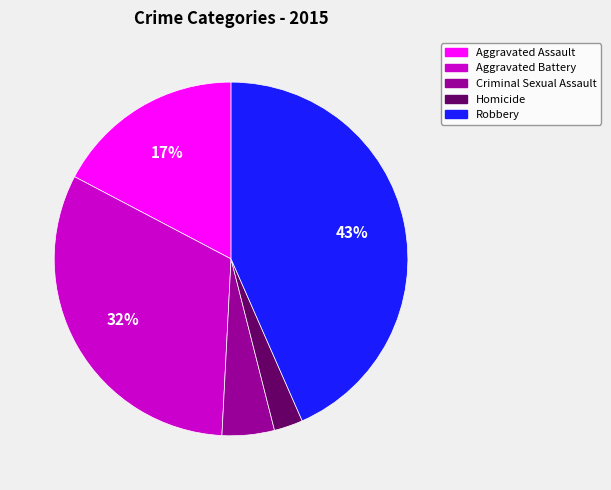

To the nearest percent, what is the average slice percentage?

20%